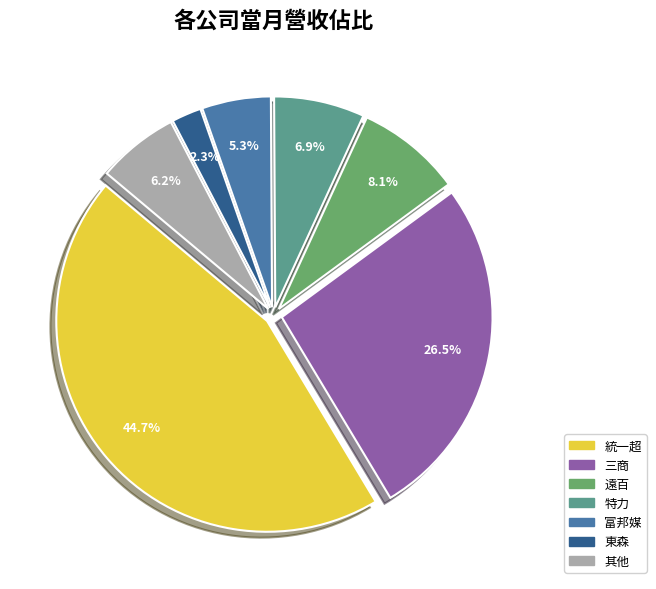

Is there a majority slice in this chart?

No